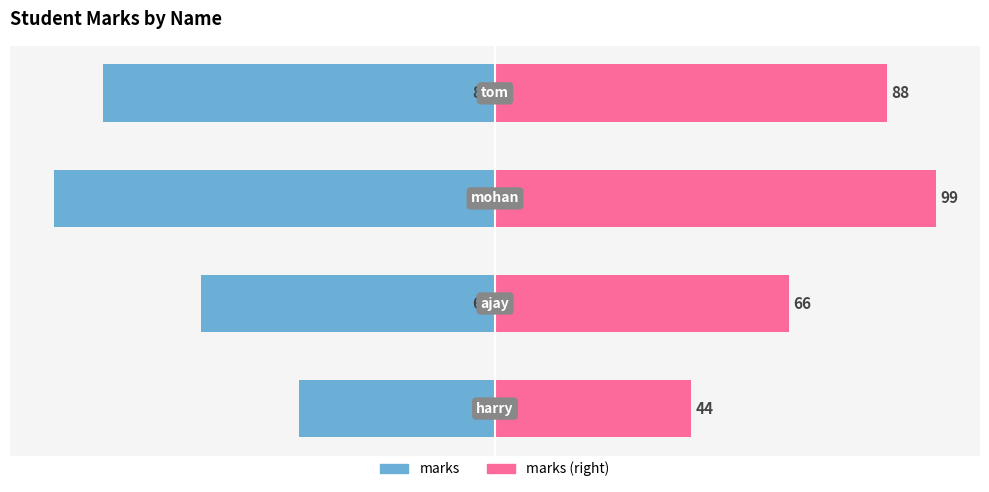

Which series has the largest total across all categories?

marks (right)